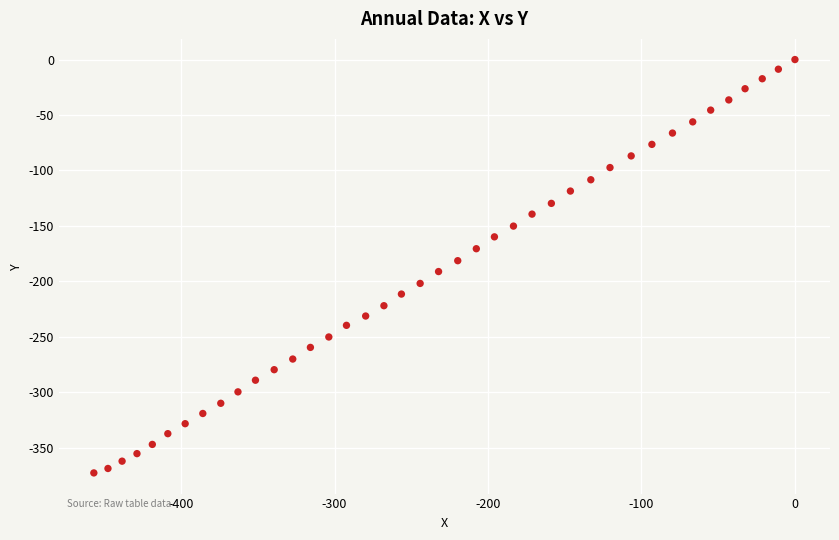

What is the range of X values (max minus min)?

456.8